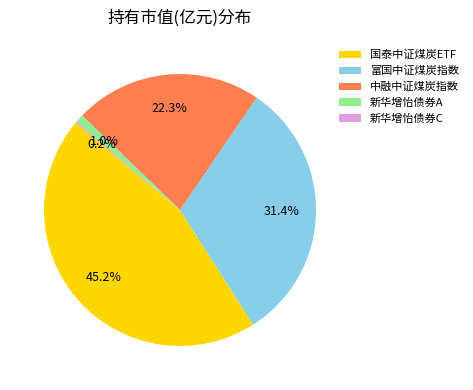

What is the largest slice in the pie chart?

国泰中证煤炭ETF